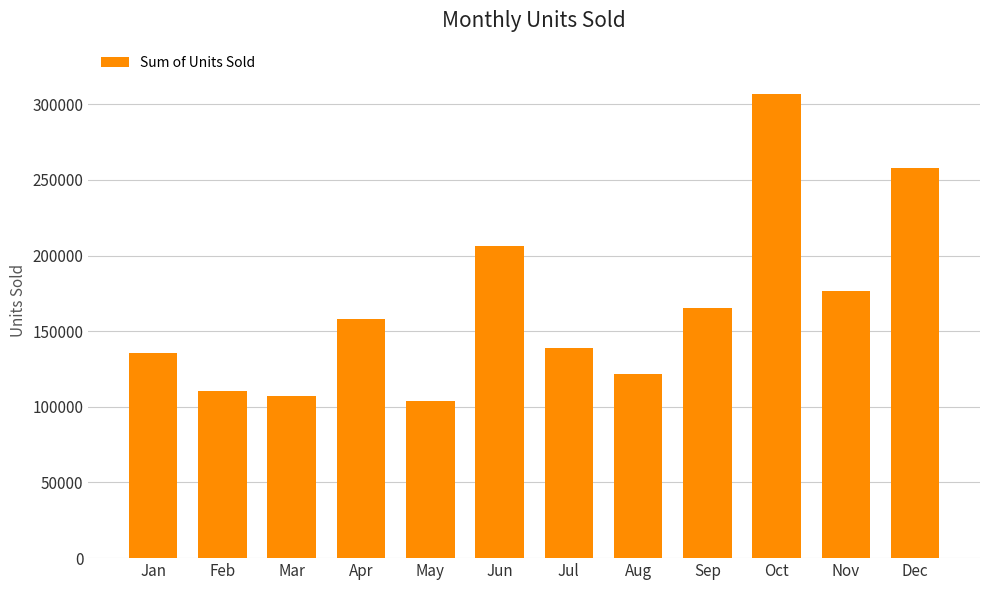

How many distinct data groups are displayed?

1